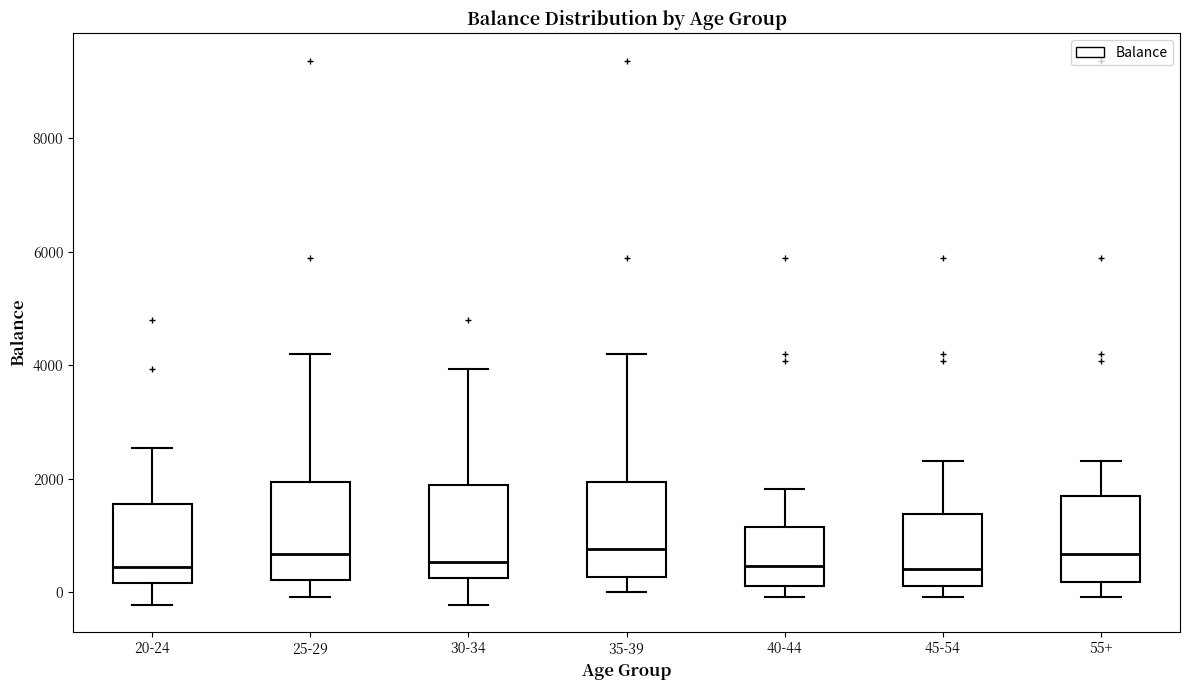

Where does the upper whisker of the box for 20-24 end on the y-axis? The values are not printed on the chart, so give them approximately, as read against the axis.

2600